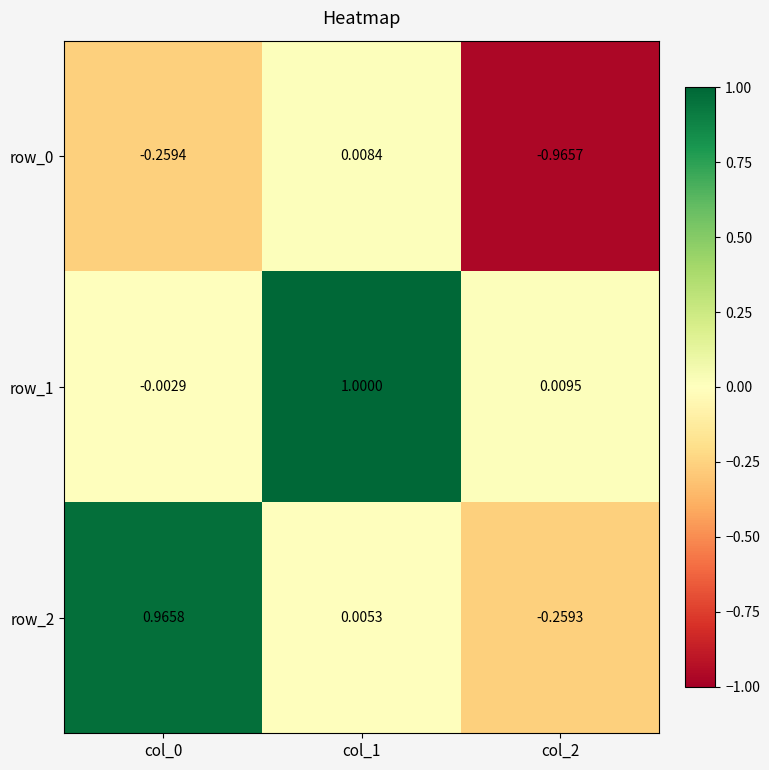

Is the value of row_2 at col_0 greater than the value of row_1 at col_2?

Yes